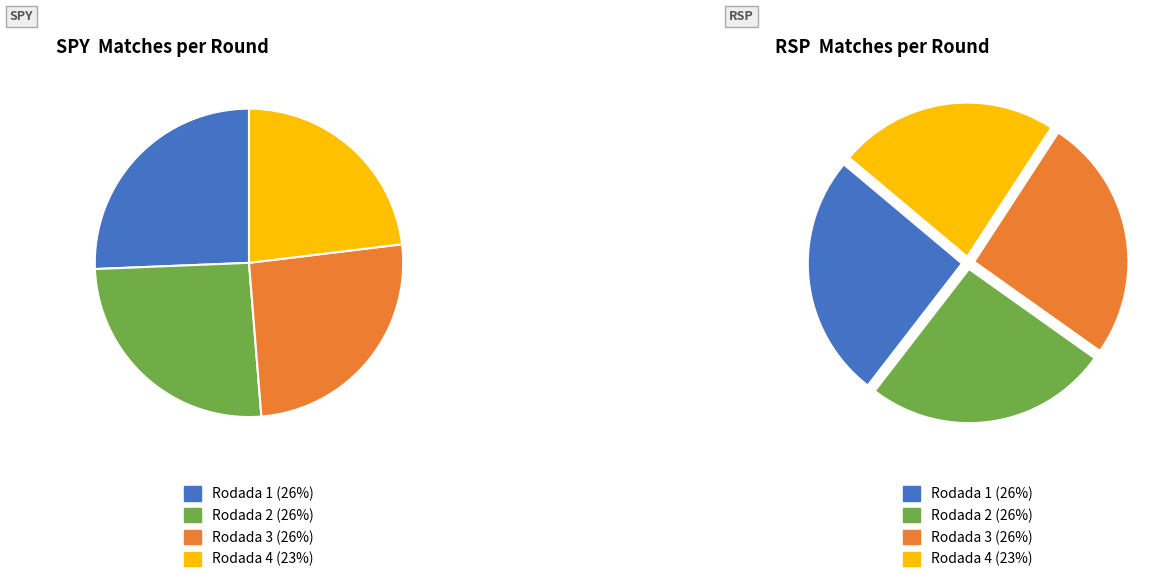

What is the total percentage of Rodada 2 and Rodada 1?

51.3%